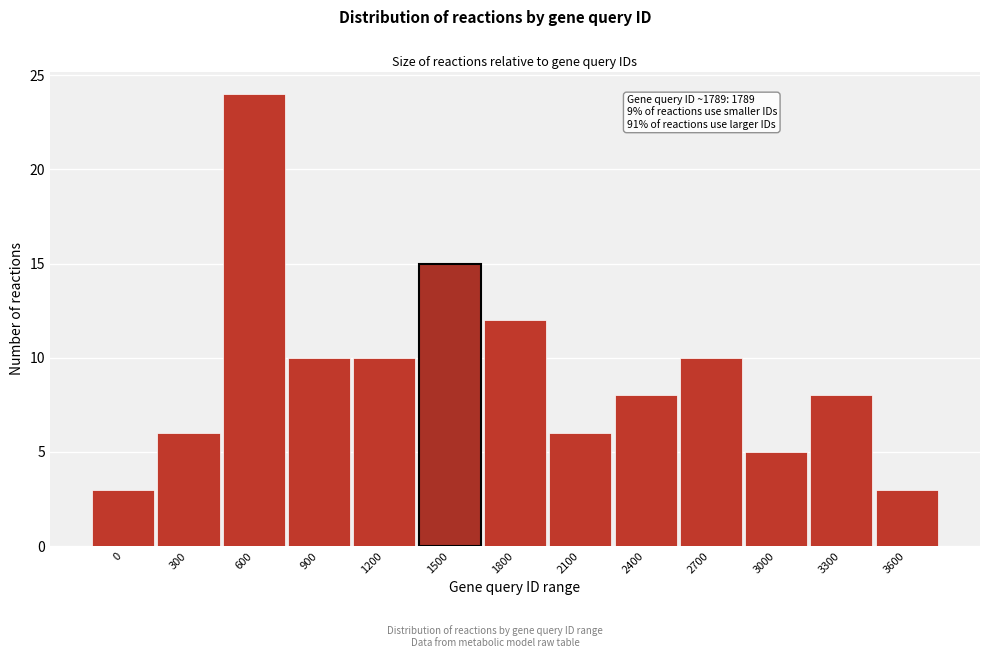

Reading left to right, transcribe all the data shown in this chart.

3	6	24	10	10	15	12	6	8	10	5	8	3